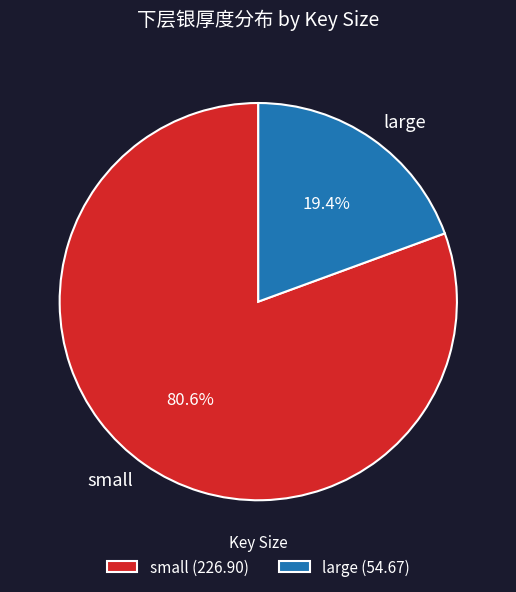

How much of the chart is everything except small?

19.4%